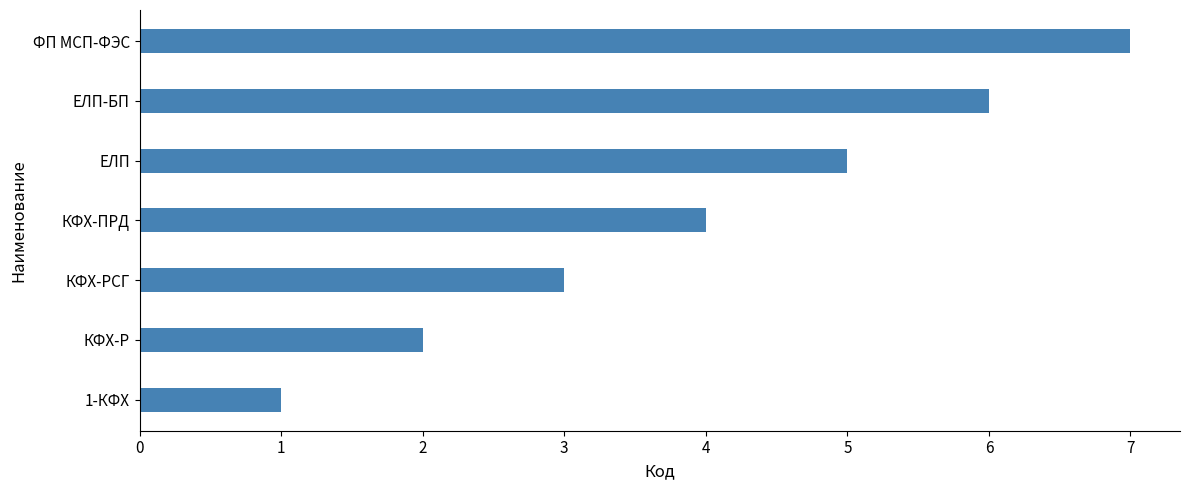

The chart shows a value of 2 at 1-КФХ. True or false?

False